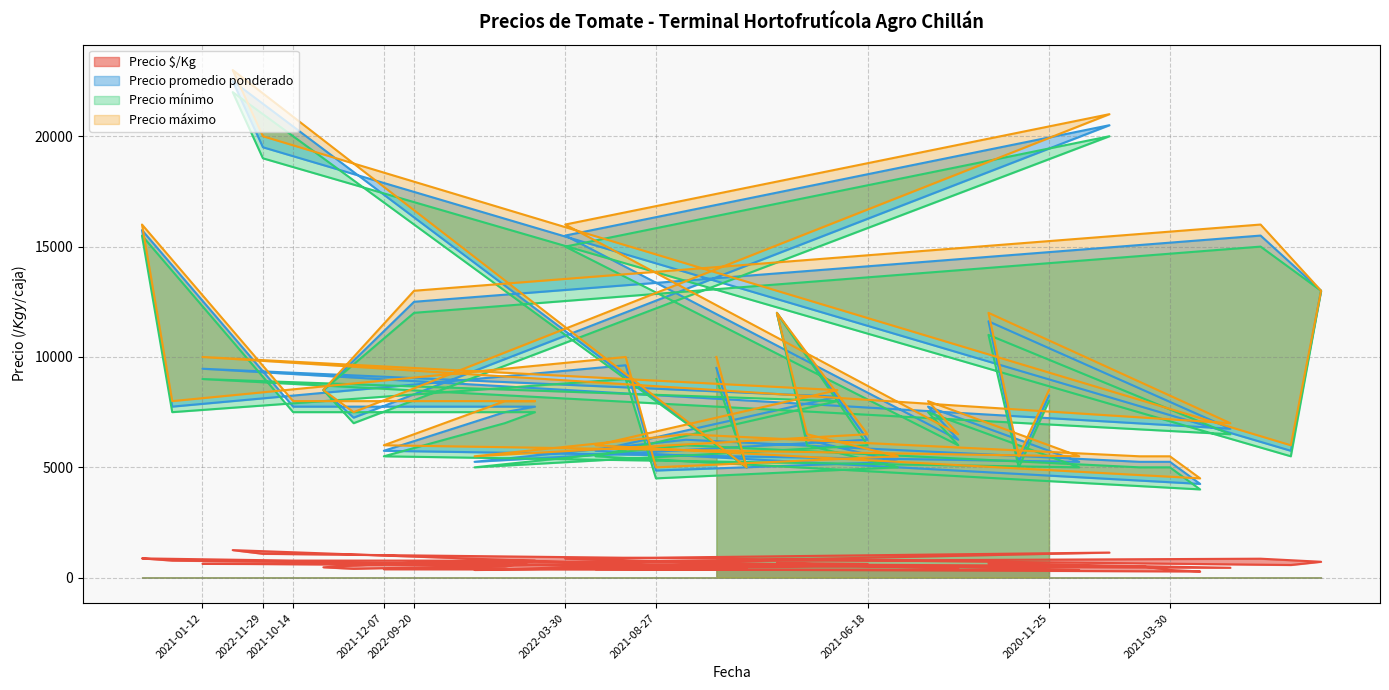

Does the chart have visible grid lines?

Yes